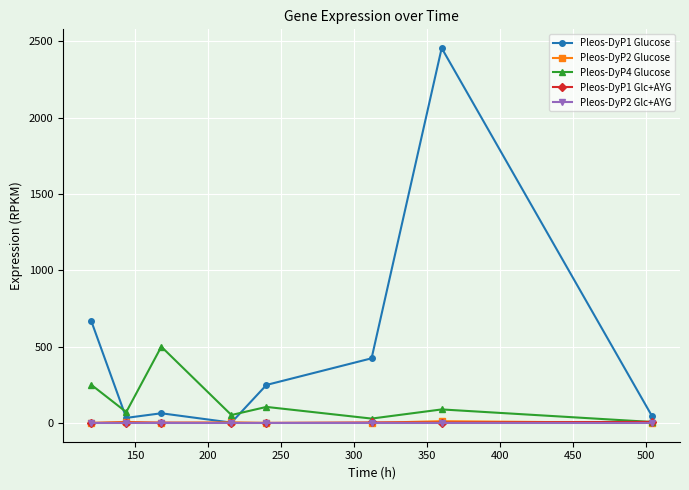

True or false: Pleos-DyP2 Glucose has more than 0 interior local peaks.

True